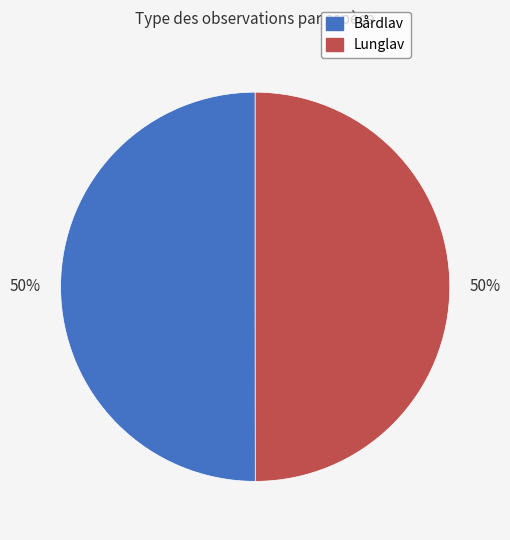

The Bårdlav slice represents 50% of the pie. True or false?

True